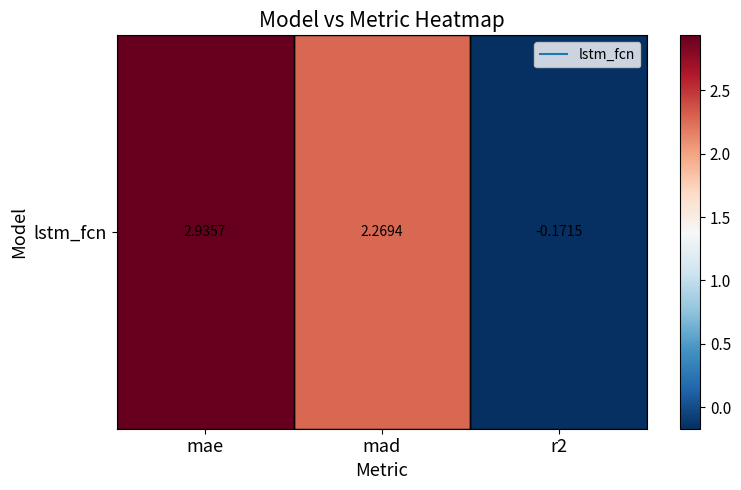

Which has a higher value, mad or mae?

mae